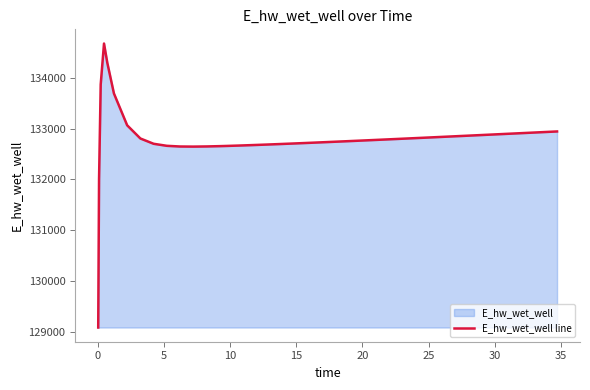

What is the difference between the maximum and minimum values?

5584.7